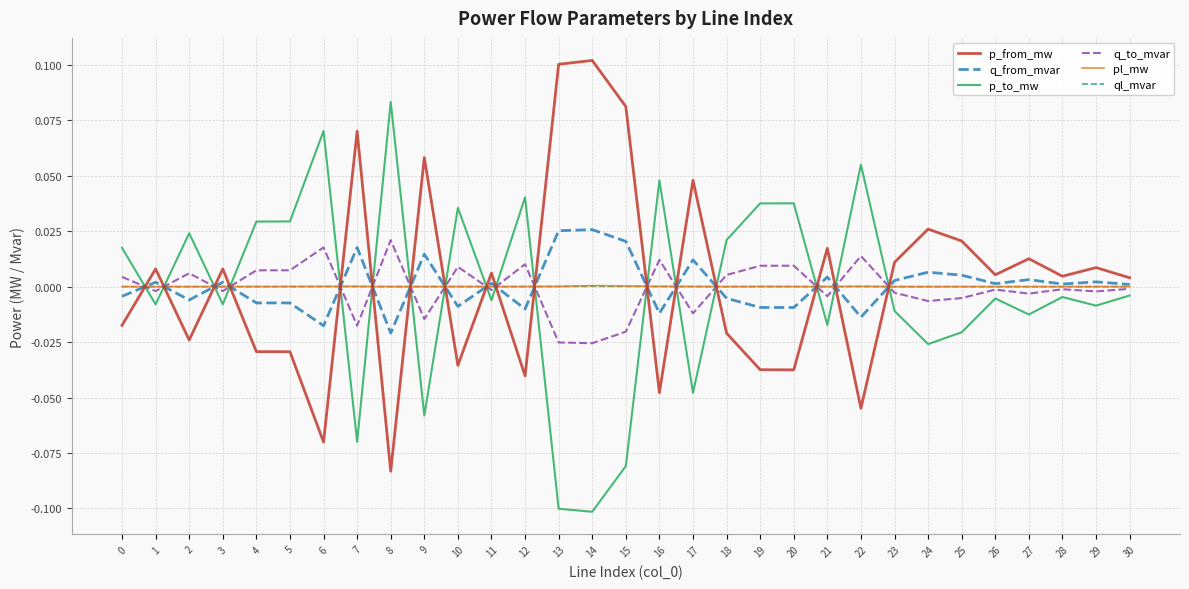

Which series ends up on top after the final intersection of p_to_mw and q_from_mvar?

q_from_mvar